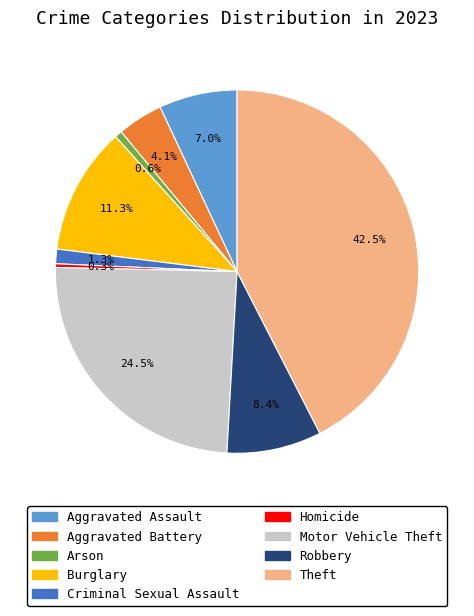

To the nearest percent, what is the combined percentage of Homicide and Aggravated Battery?

4%